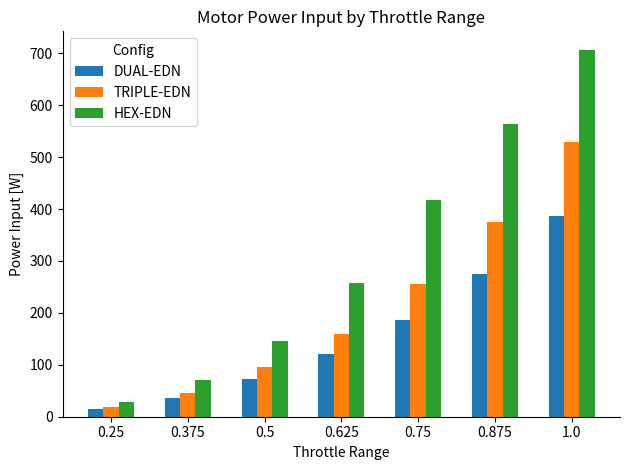

Reading left to right, transcribe all the data shown in this chart.

DUAL-EDN: 15	36	73	120	187	274	386
TRIPLE-EDN: 18	46	96	159	255	375	529
HEX-EDN: 28	70	146	258	417	563	707